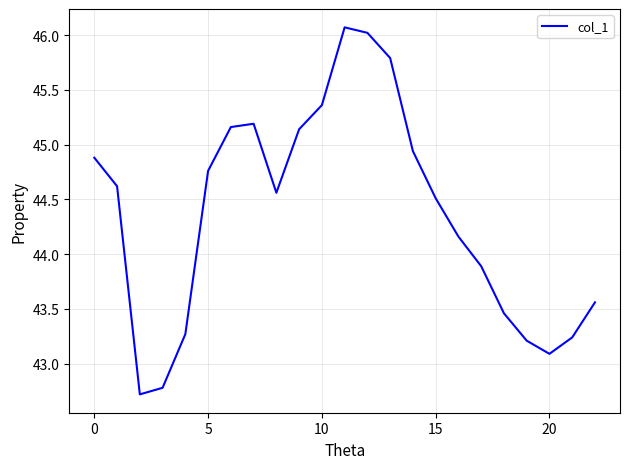

What is the greatest value displayed?

46.1